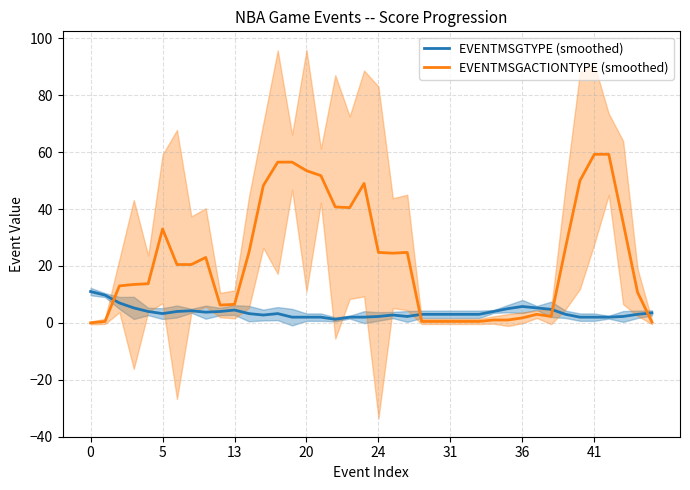

After their last crossing, which series has the higher values: EVENTMSGACTIONTYPE (smoothed) or EVENTMSGTYPE (smoothed)?

EVENTMSGTYPE (smoothed)